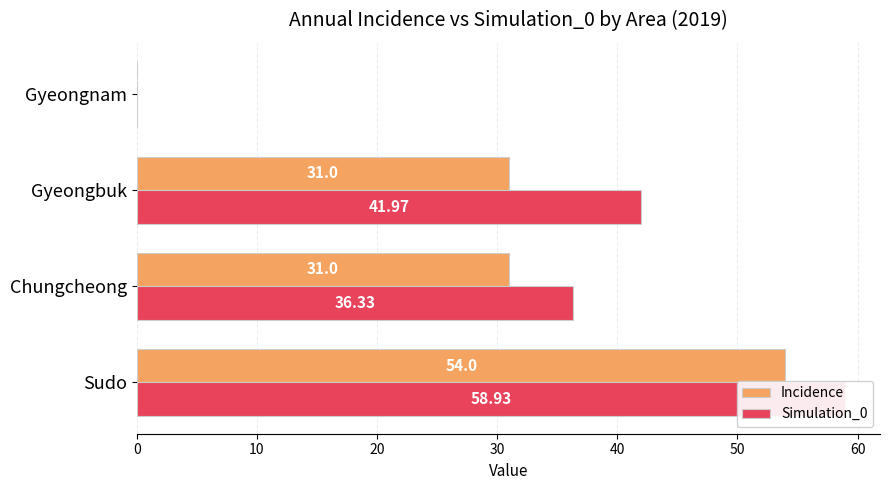

What are all the series names shown in the legend?

Incidence, Simulation_0